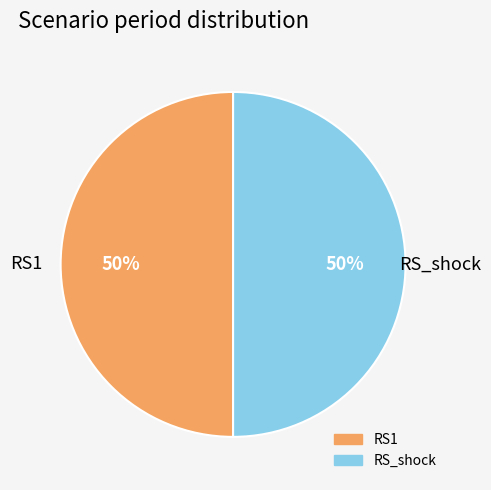

To the nearest percent, what is the average slice percentage?

50%